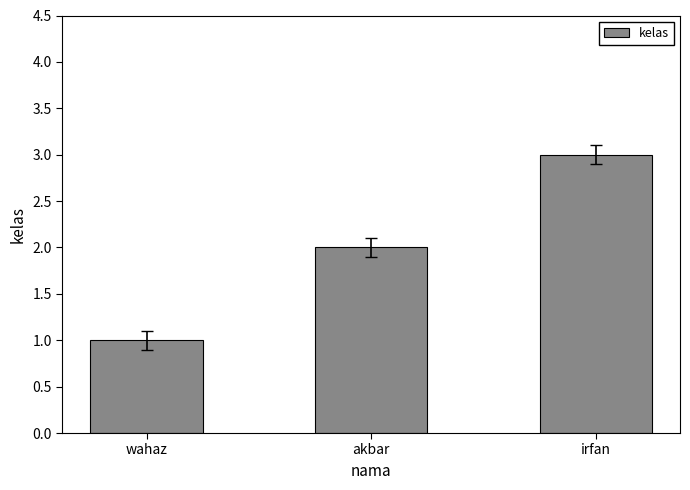

Approximately how many times larger is the value at irfan compared to wahaz?

3.0